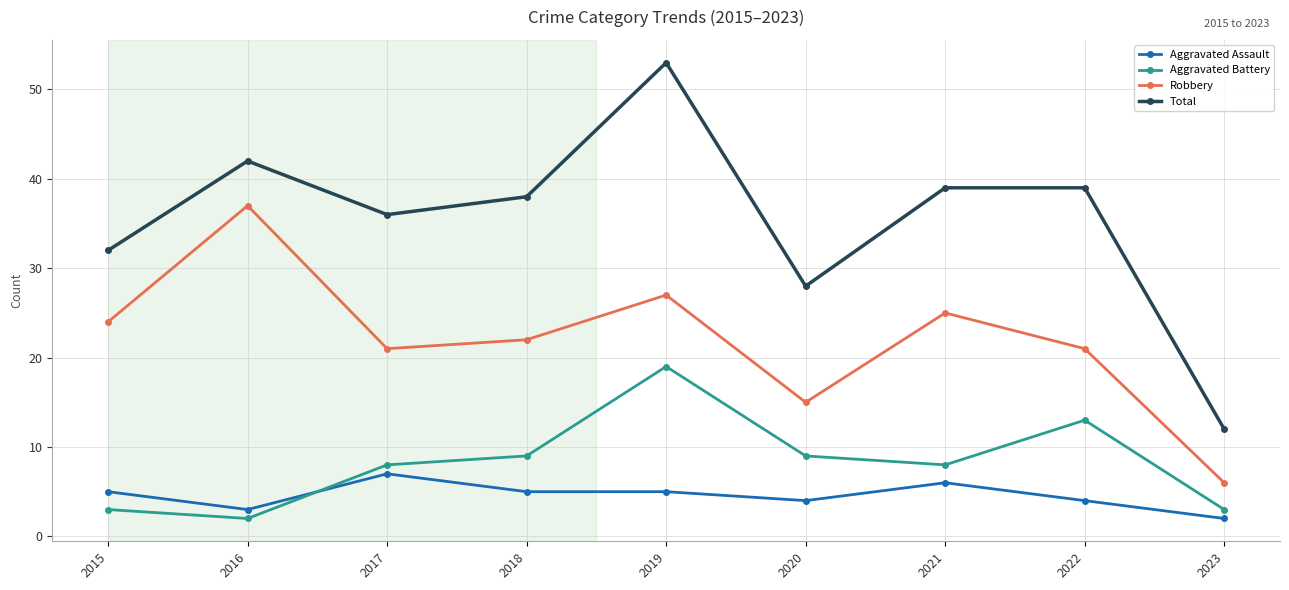

How many categories are shown in the chart?

9